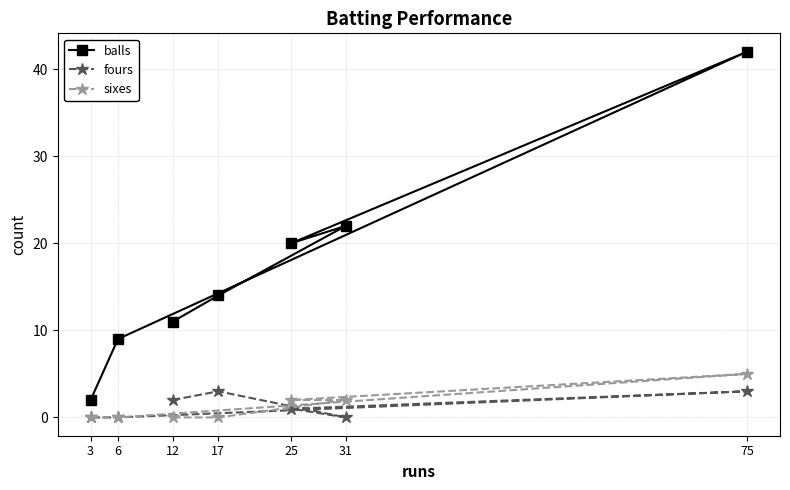

Is it true that fours equals 3 at 17?

True